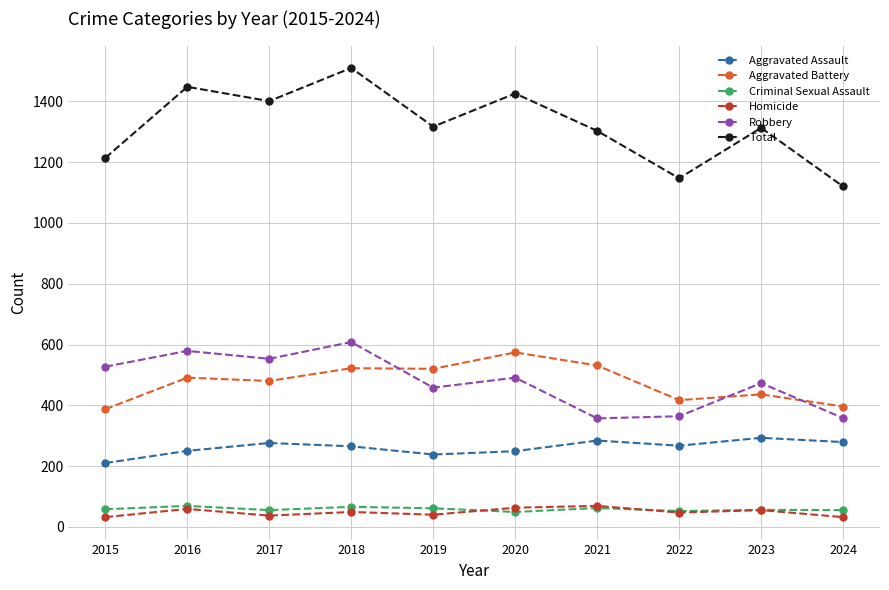

True or false: Total and Criminal Sexual Assault intersect in this chart.

False